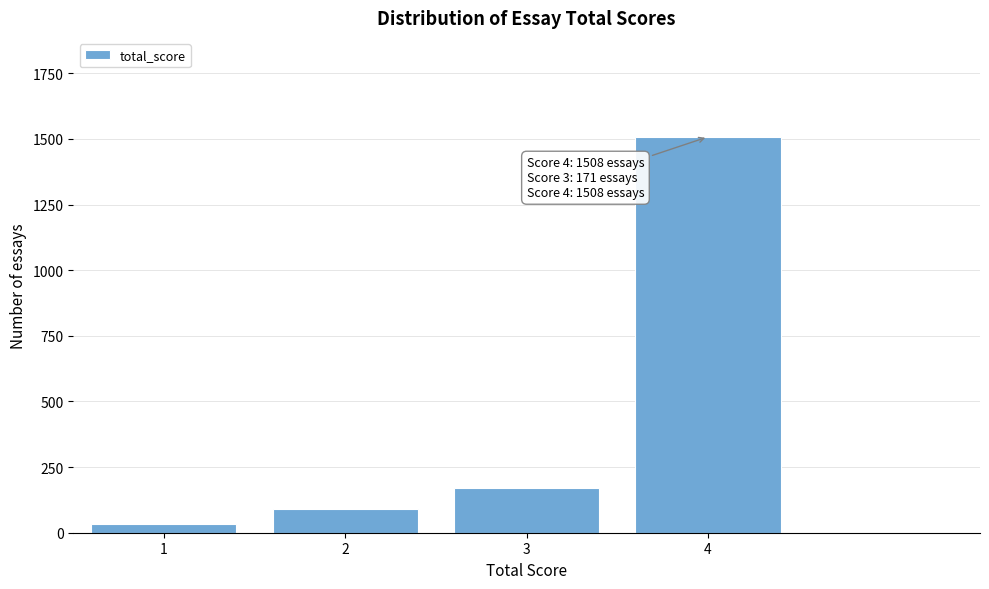

Reading right to left, extract all data points from this chart.

1508	171	91	34